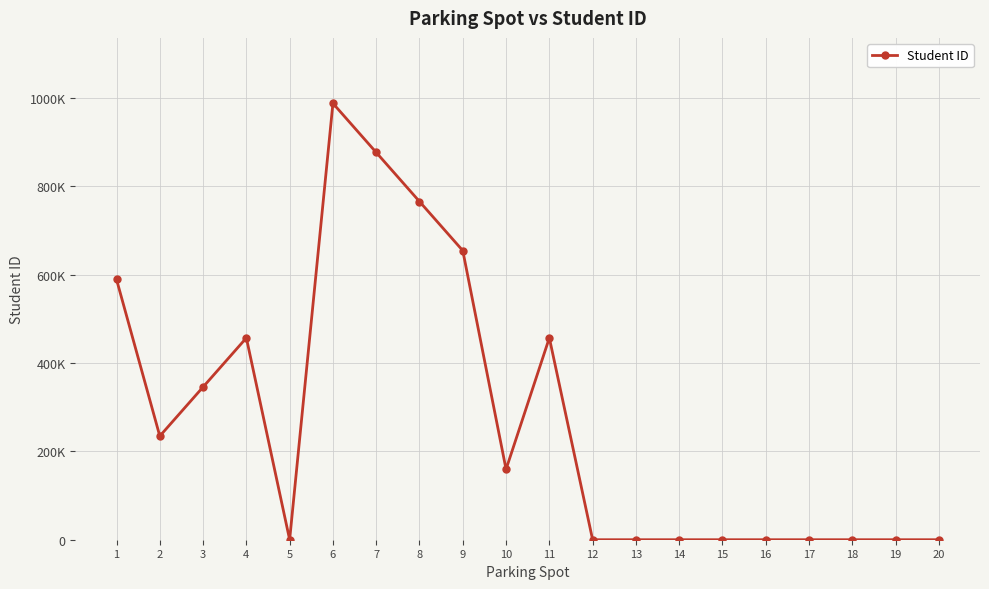

Does the chart have visible grid lines?

Yes